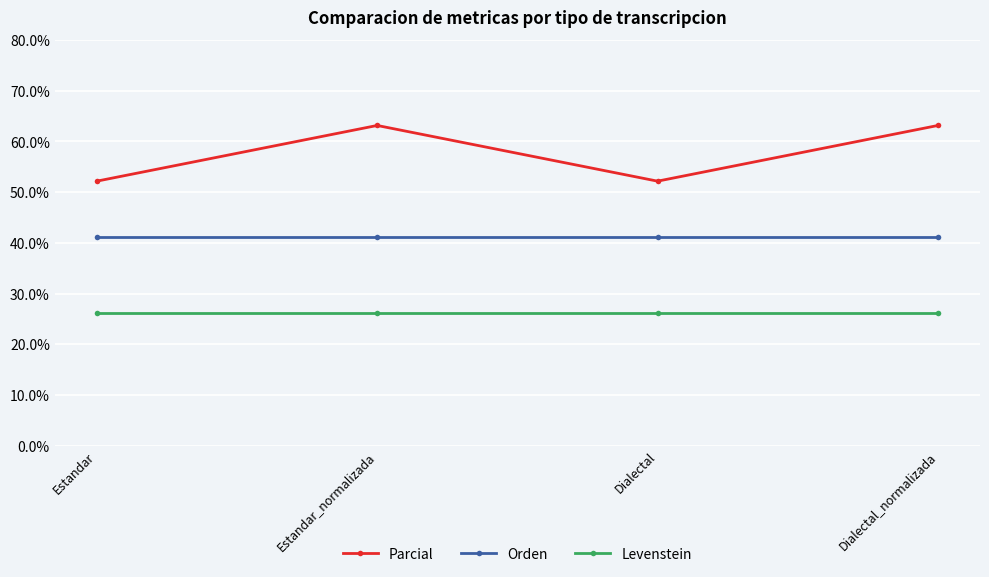

What are all the series names shown in the legend?

Parcial, Orden, Levenstein